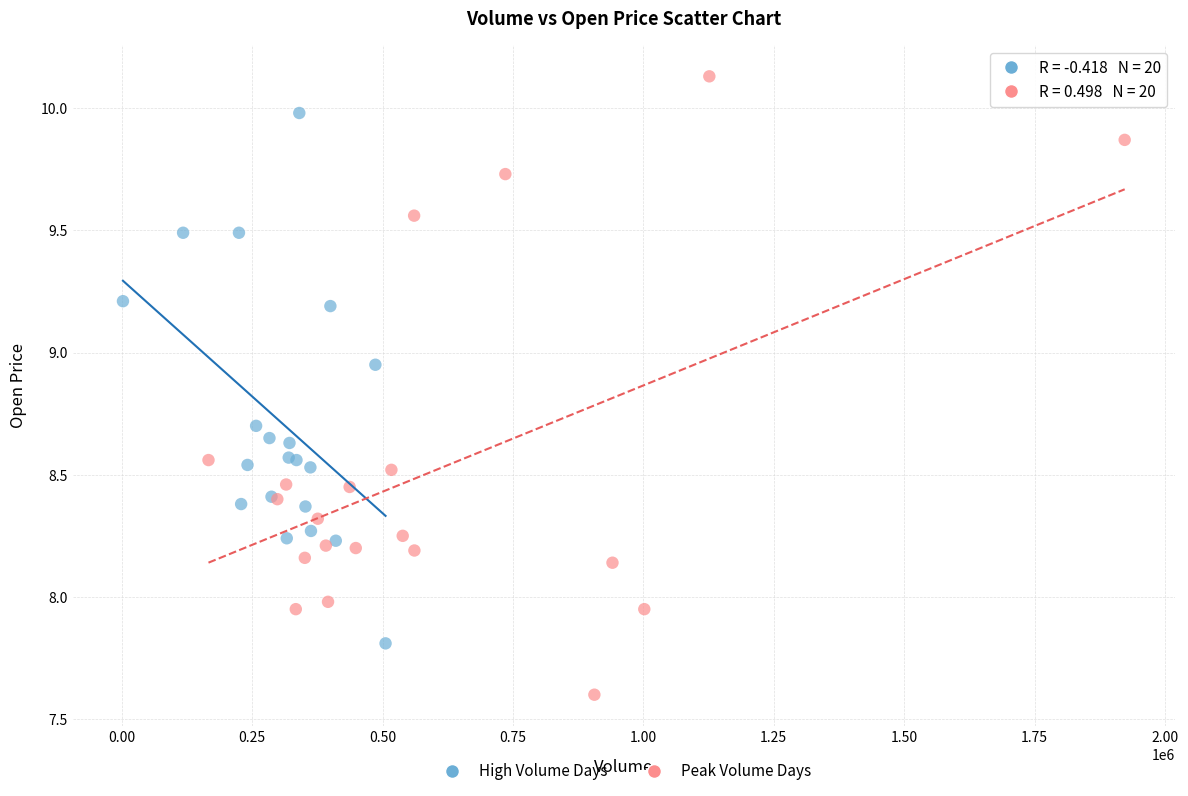

Which series contains the highest Y value?

Peak Volume Days